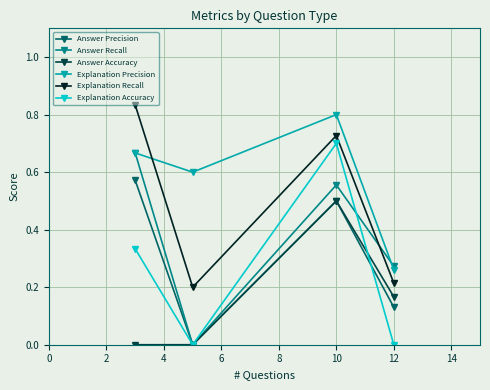

True or false: Answer Accuracy and Explanation Precision cross at least once.

False